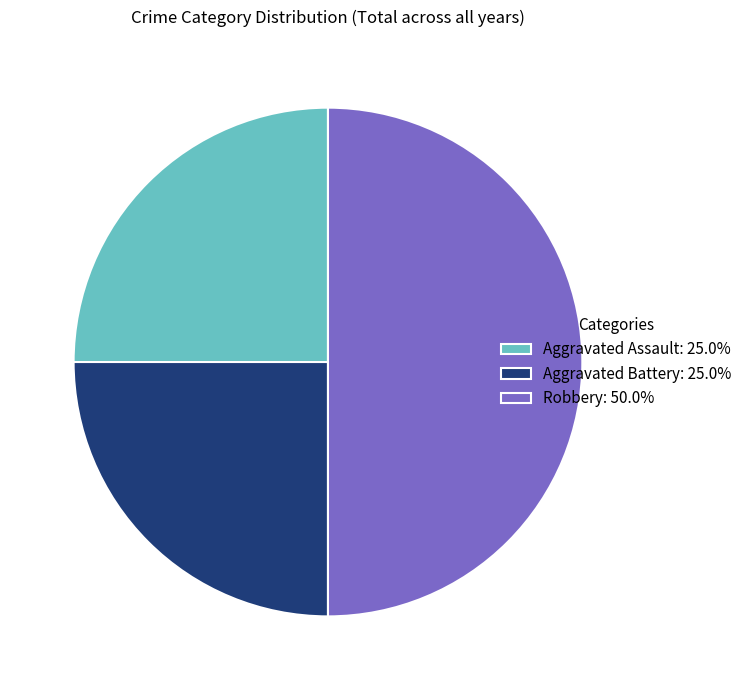

Does Aggravated Assault: 25.0% account for over 50% of the chart?

No